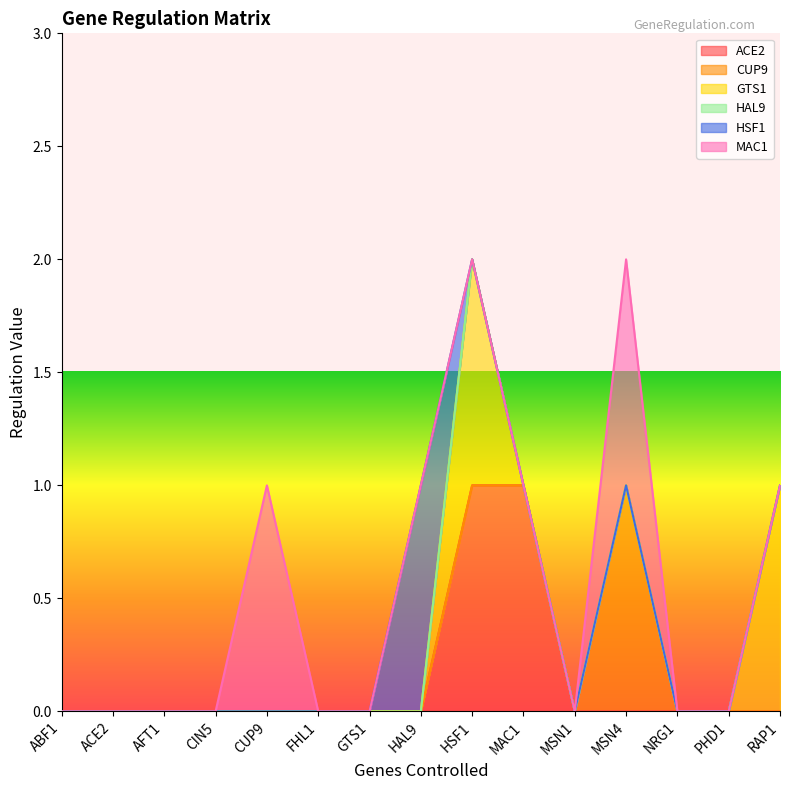

How many HSF1 values are between 0 and 1?

15